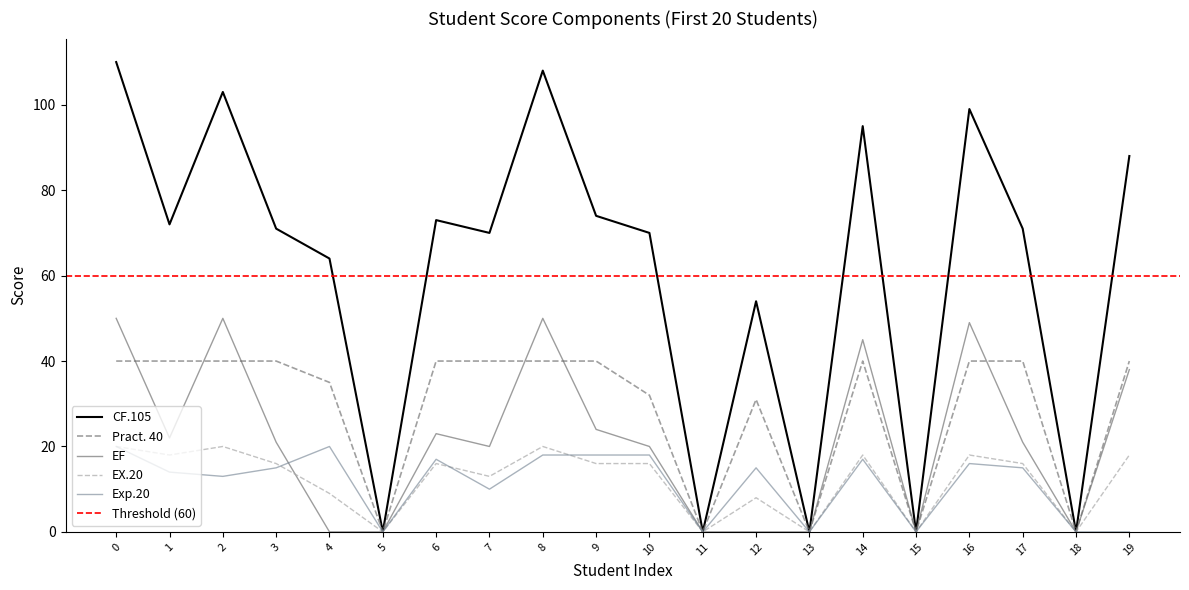

True or false: EX.20 has a value of 11 at 12.

False